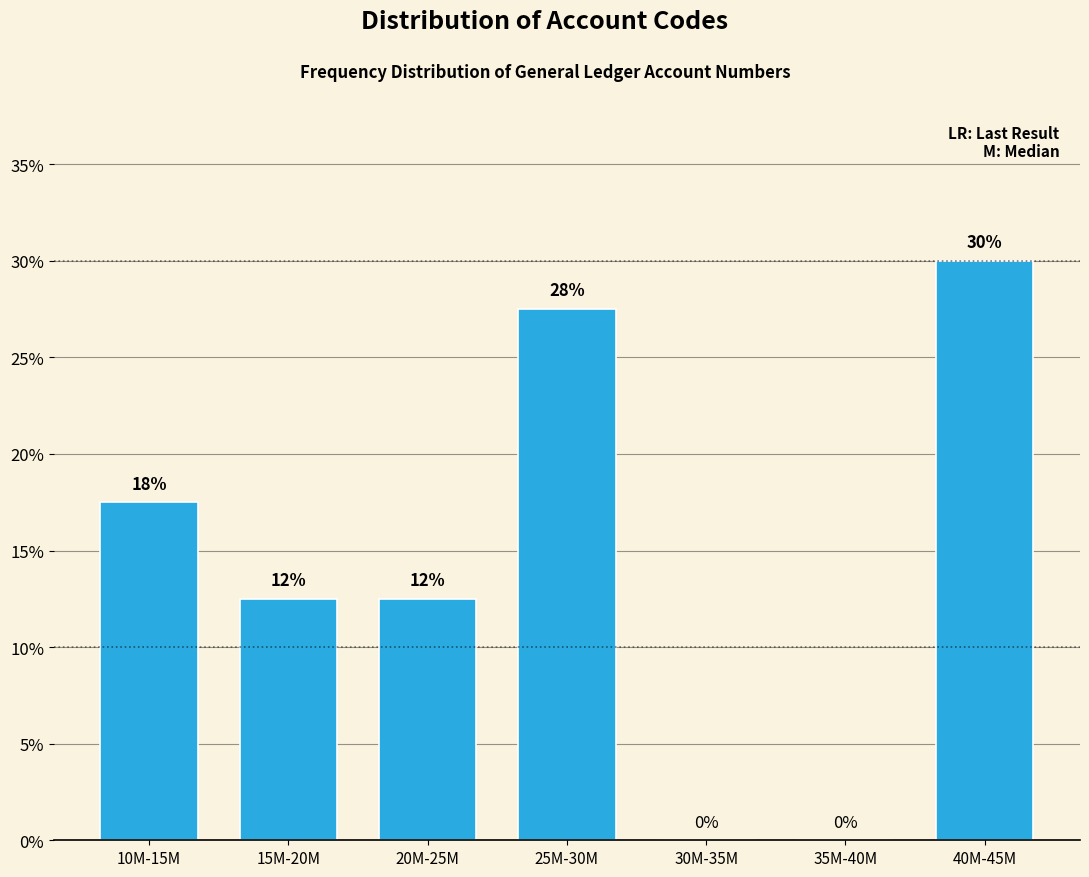

Are the bars horizontal?

No